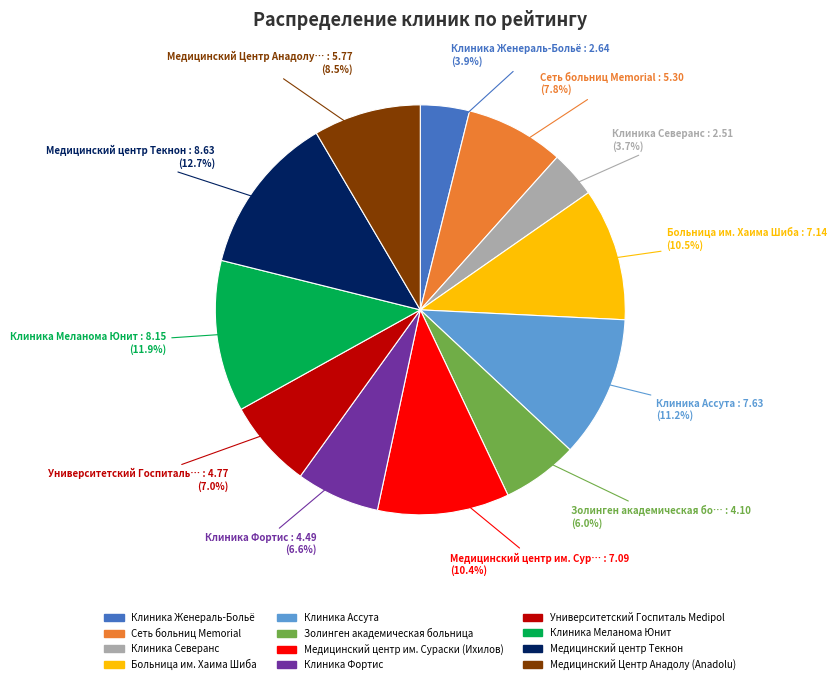

Approximately how many times larger is the value at Клиника Женераль-Больё compared to Сеть больниц Memorial?

0.5